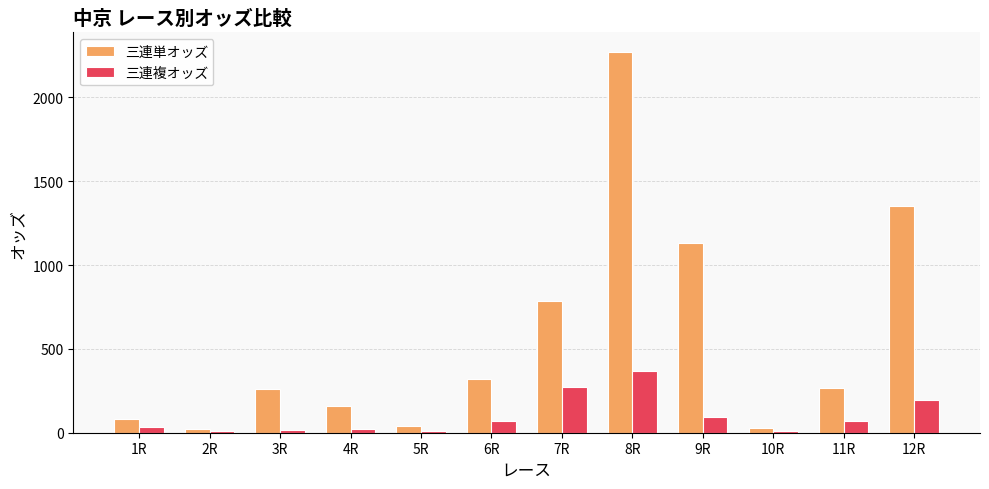

What is the maximum value for 三連単オッズ?

2274.1